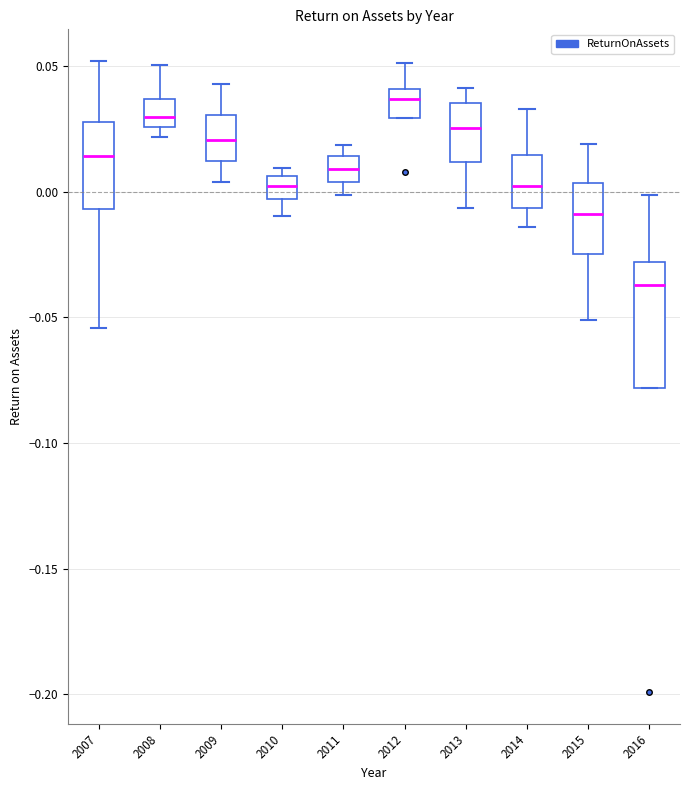

Which box is the tallest, from its lower edge to its upper edge?

2016